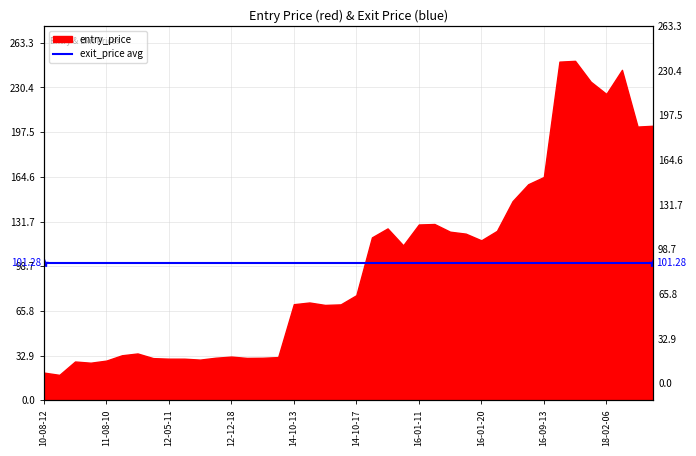

What is the difference between the values at 2016-06-28 and 2014-10-16?

74.2